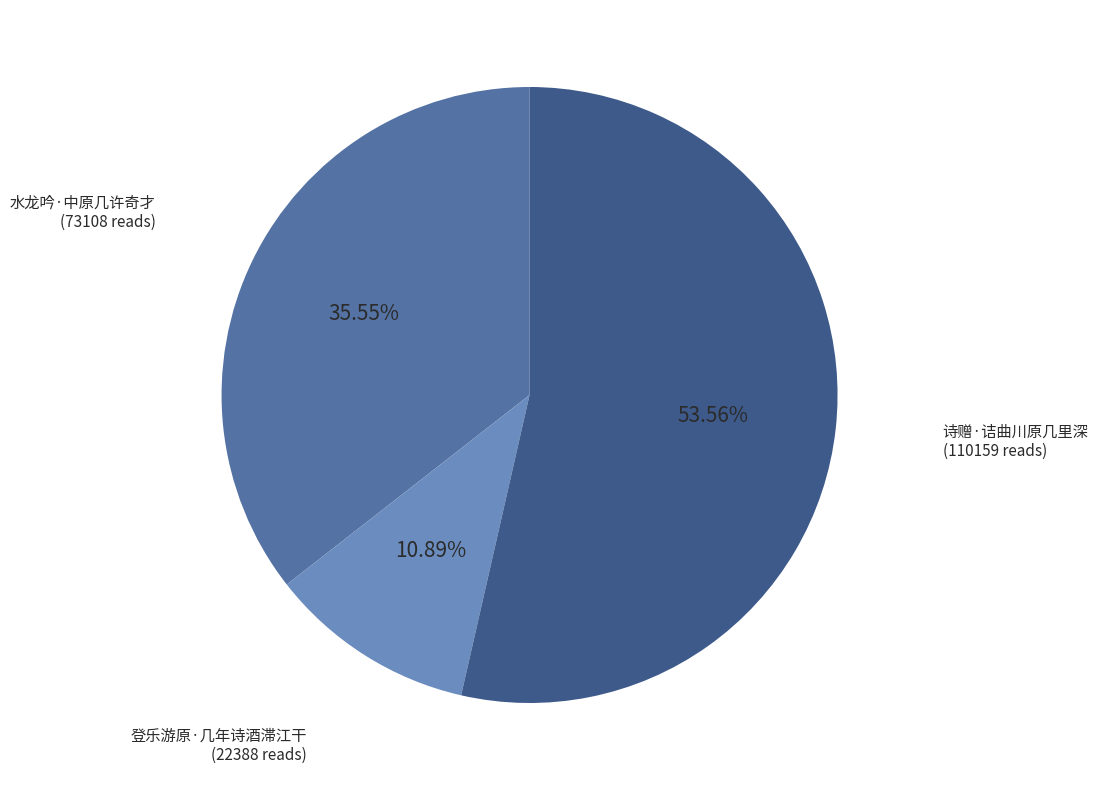

Is there a majority slice in this chart?

Yes